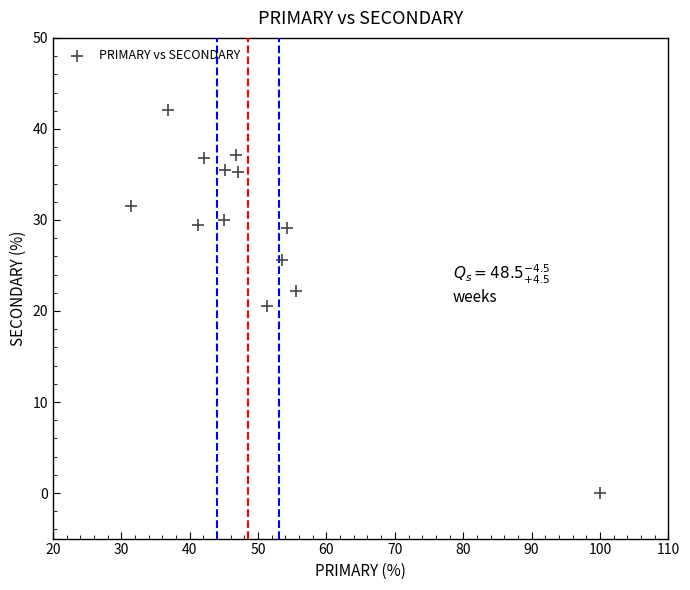

What is the range of Y values (max minus min)?

42.1